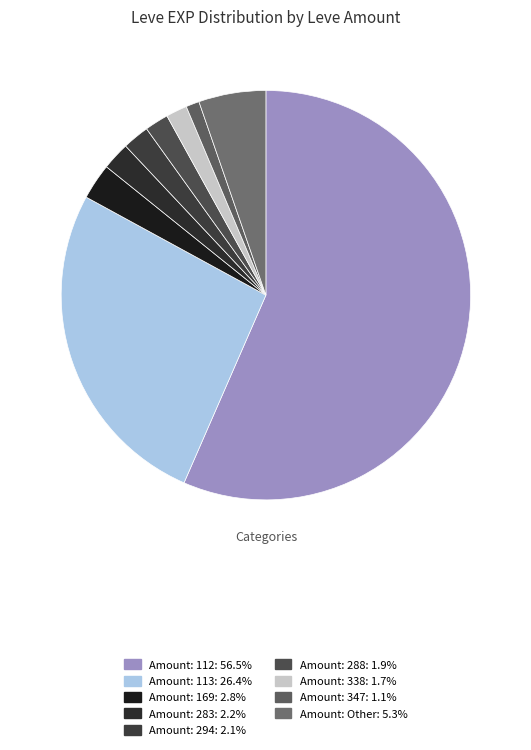

Count the number of slices in the pie.

9